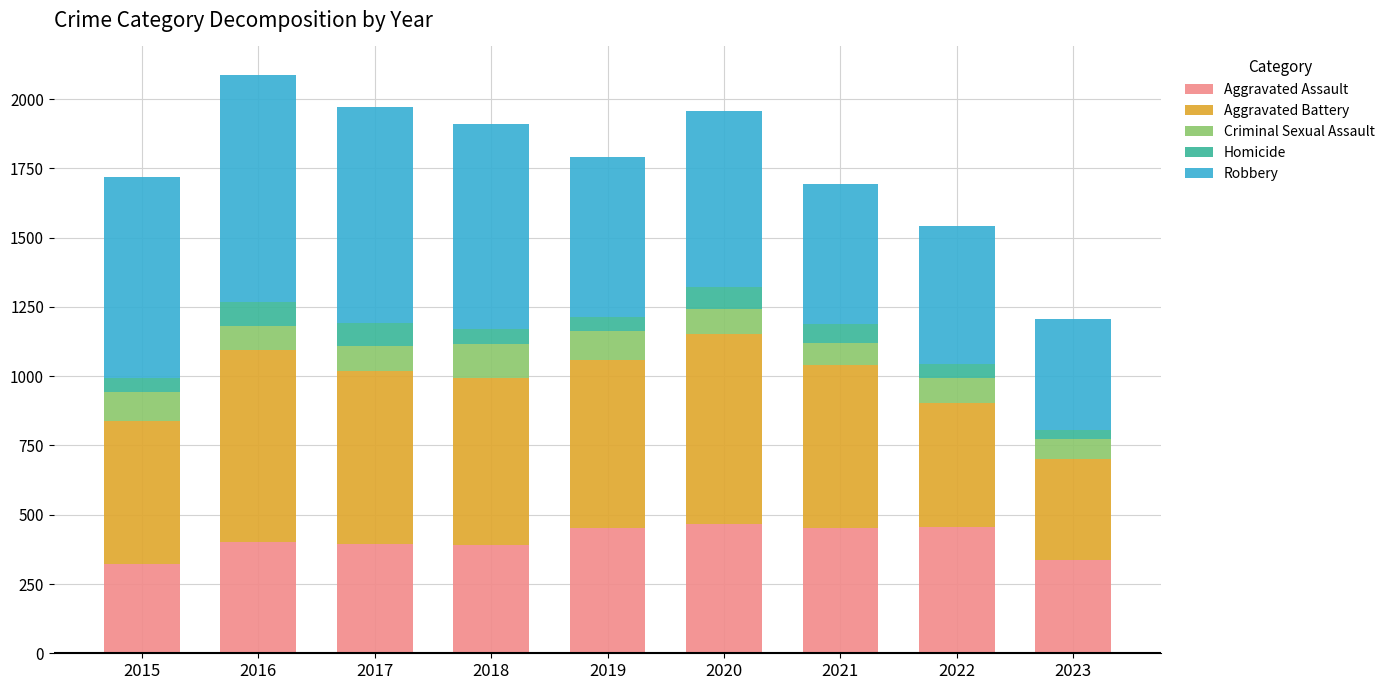

What is the maximum value for Aggravated Assault?

466